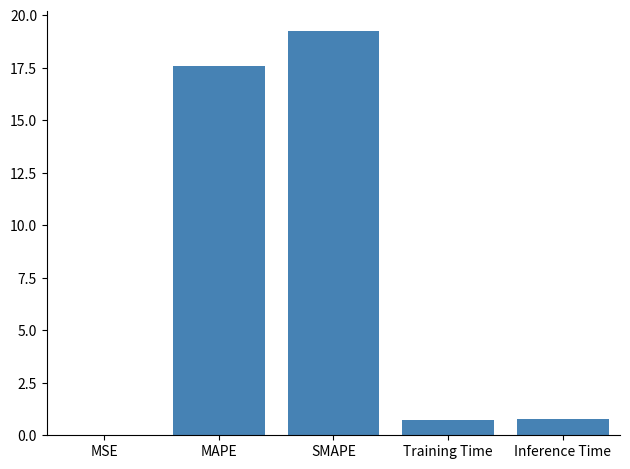

How many categories are shown in the chart?

5